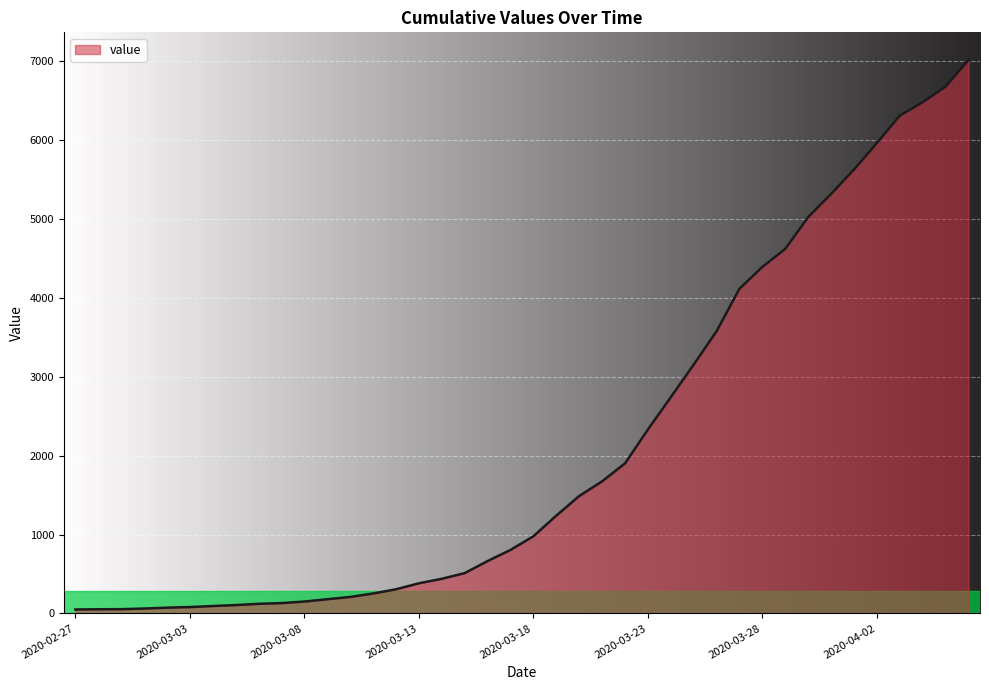

What is the difference between the maximum and minimum values?

6964